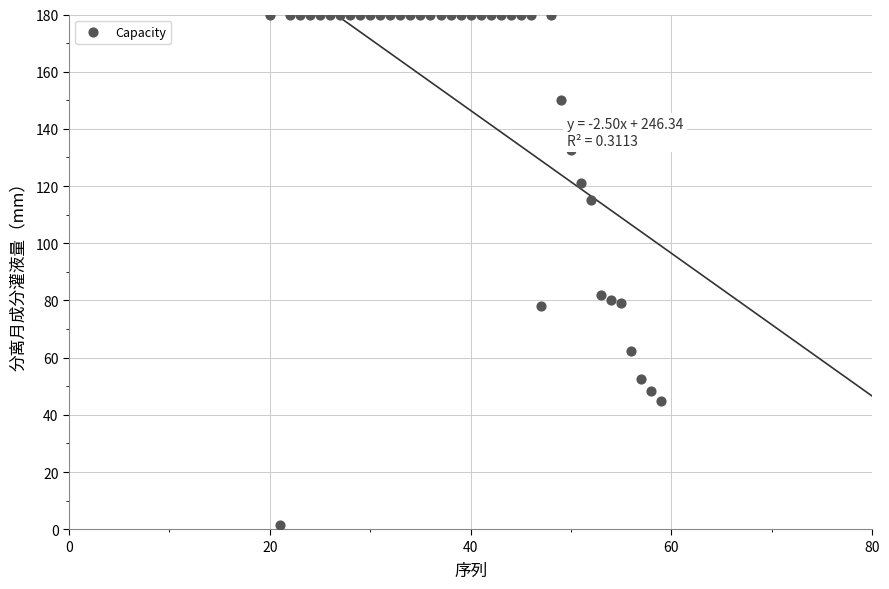

What is the range of Y values (max minus min)?

178.5